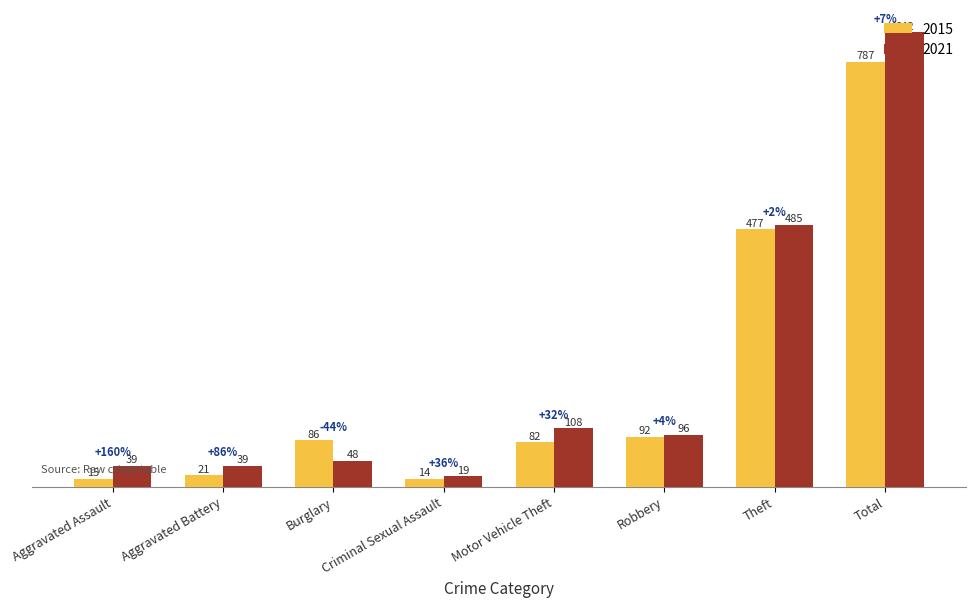

The value of 2021 at Burglary is 83. True or false?

False